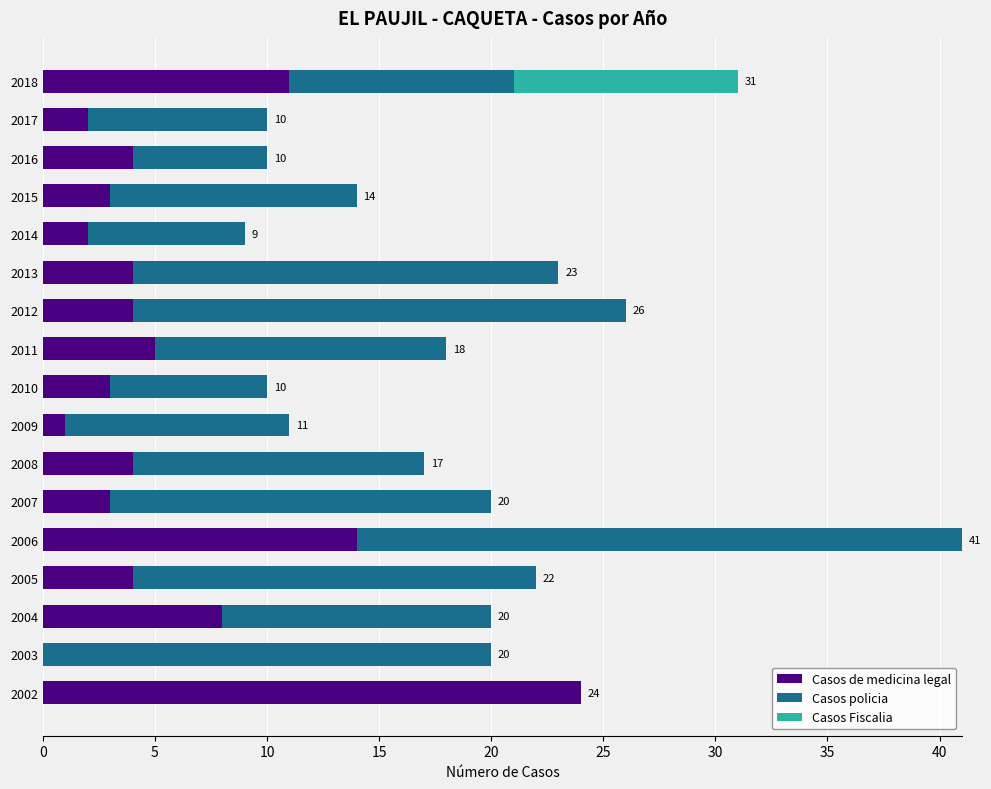

What is the sum of the Casos de medicina legal values at 2013 and 2009?

5